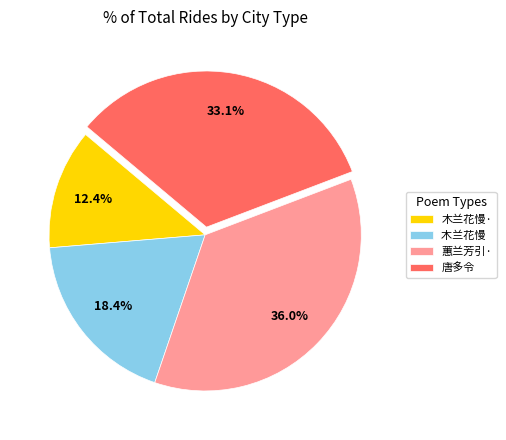

Between 木兰花慢· and 蕙兰芳引·, which is larger?

蕙兰芳引·